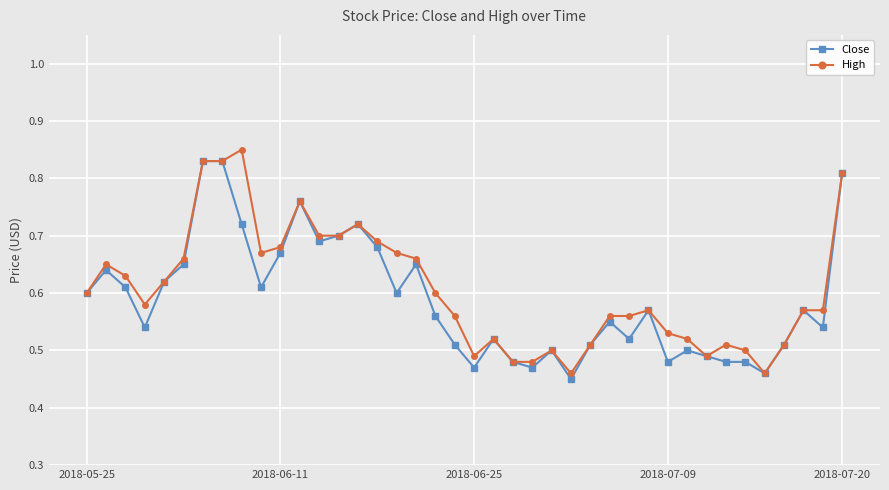

How many lines are shown in the chart?

2